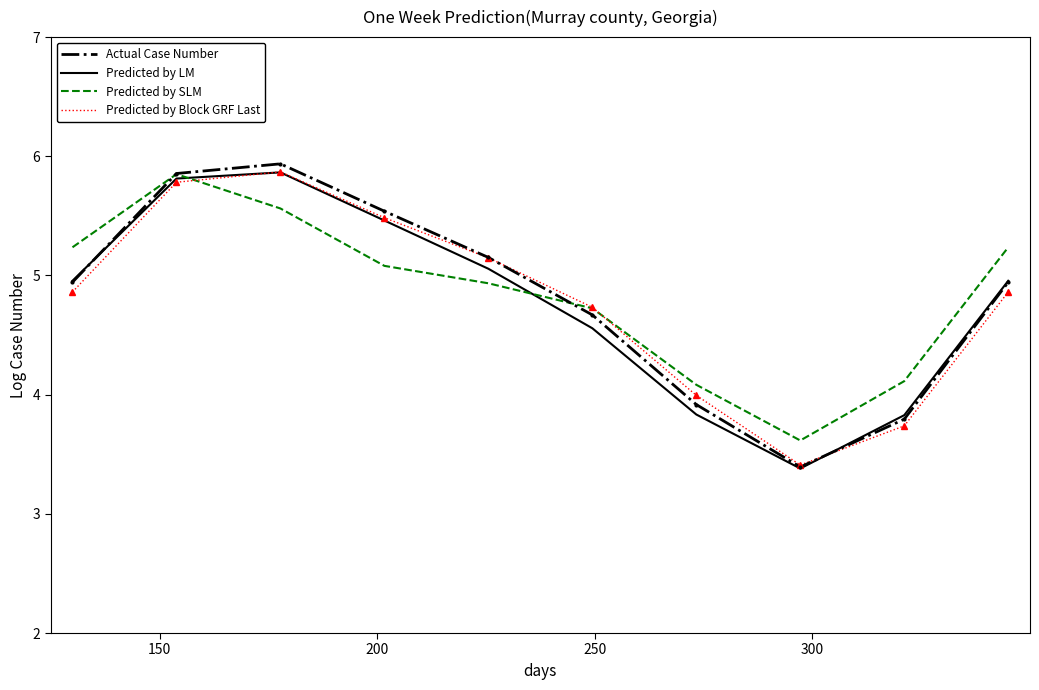

Which series has the widest spread of values?

Actual Case Number